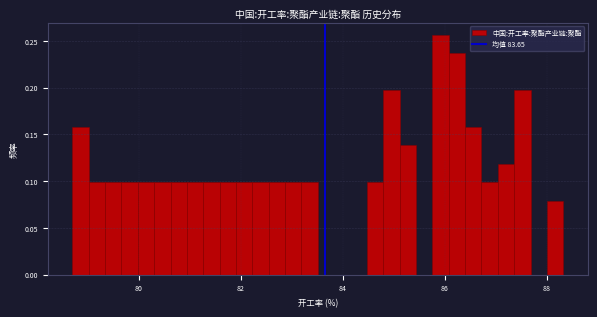

Around what value on the x-axis is the tallest bar? Give the approximate position of its centre, as read against the axis.

86.0